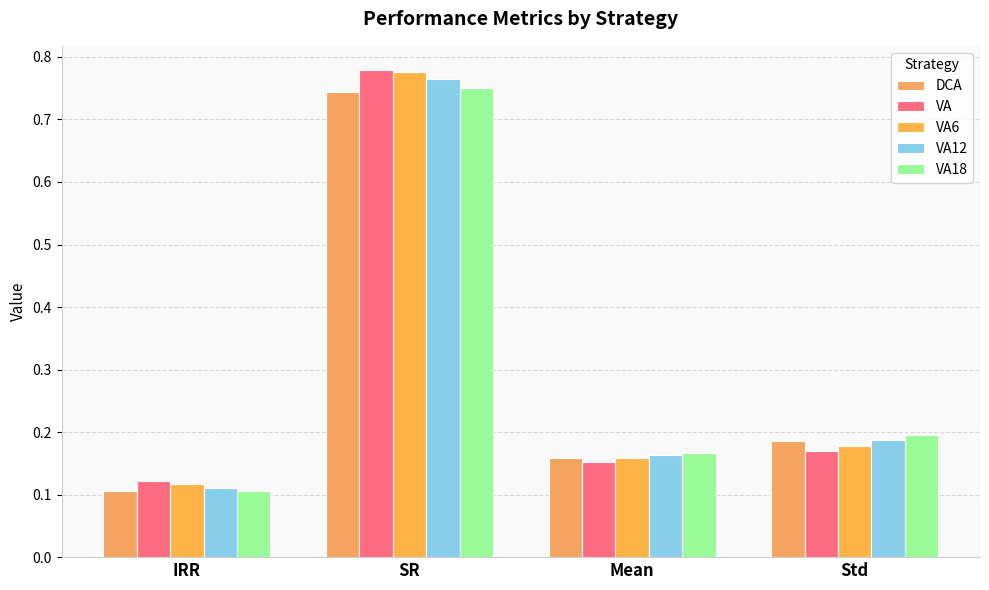

Rank the series by their maximum value, from highest to lowest.

VA, VA6, VA12, VA18, DCA